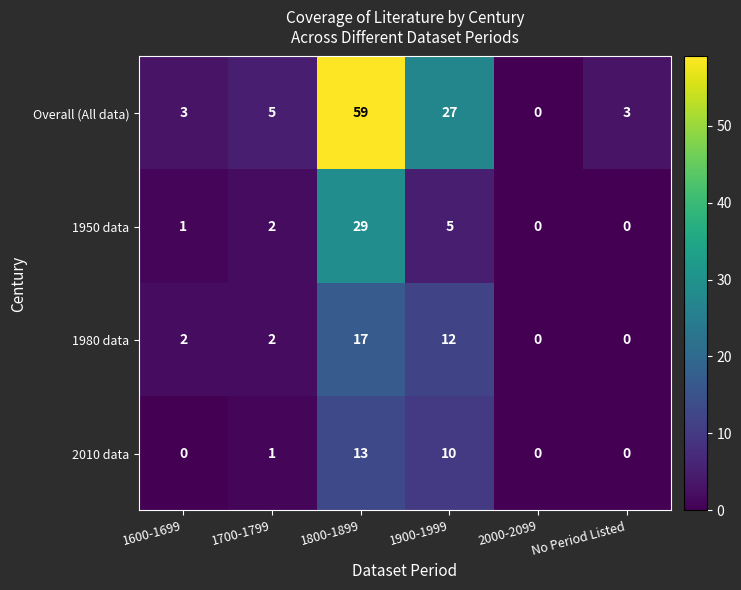

What is the total value across all series at 1700-1799?

10